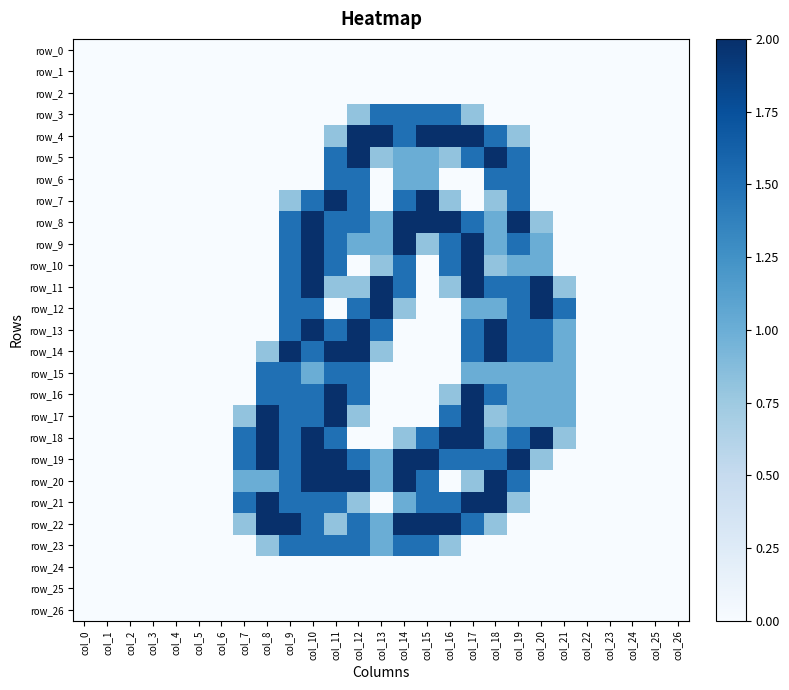

What is the total value across all series at col_10?

29.0